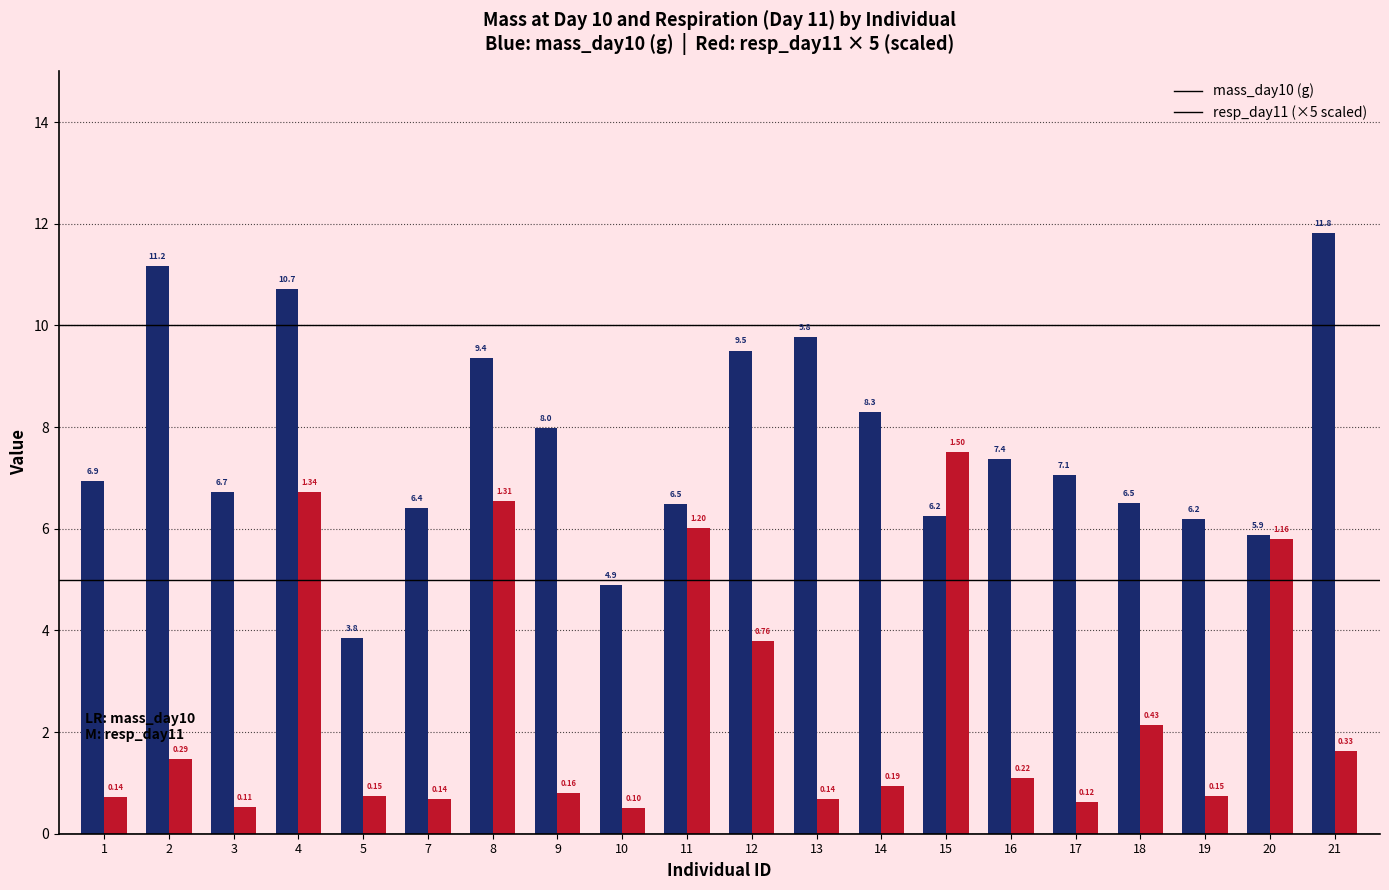

What is the spread (max minus min) of values at 19?

5.5